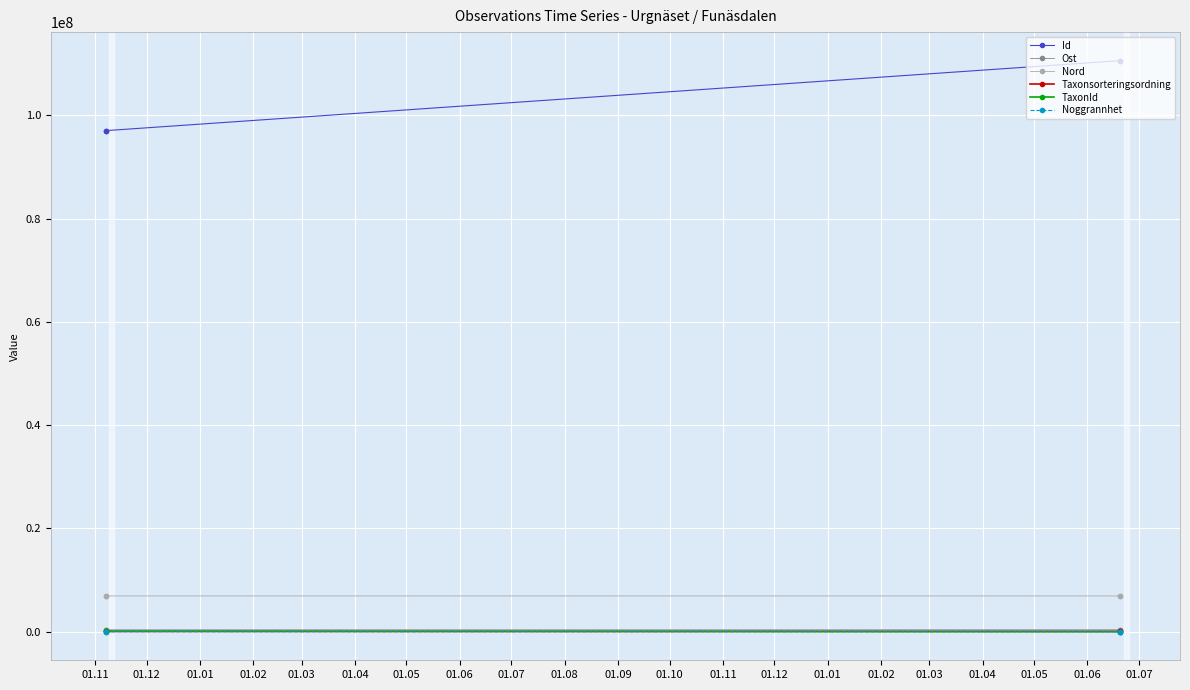

How many data points in Ost are less than 371648?

2